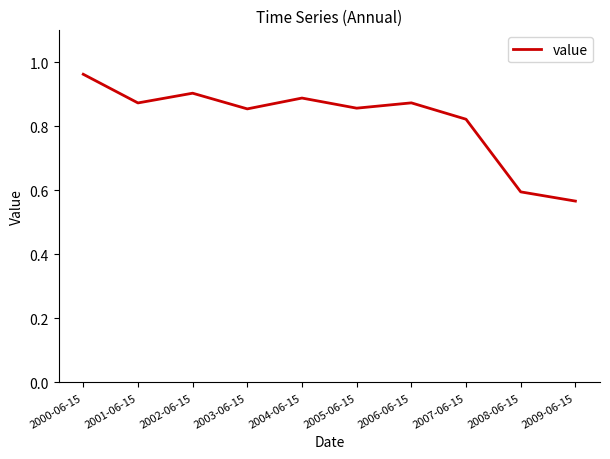

Where is the data nearest to the value 0?

2009-06-15